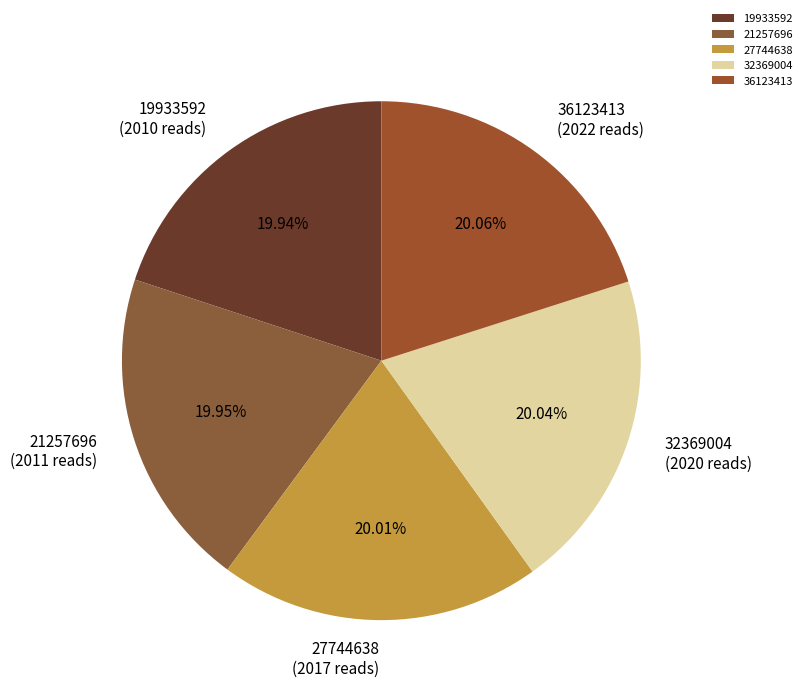

Is it true that 21257696 is 20% of the pie?

True